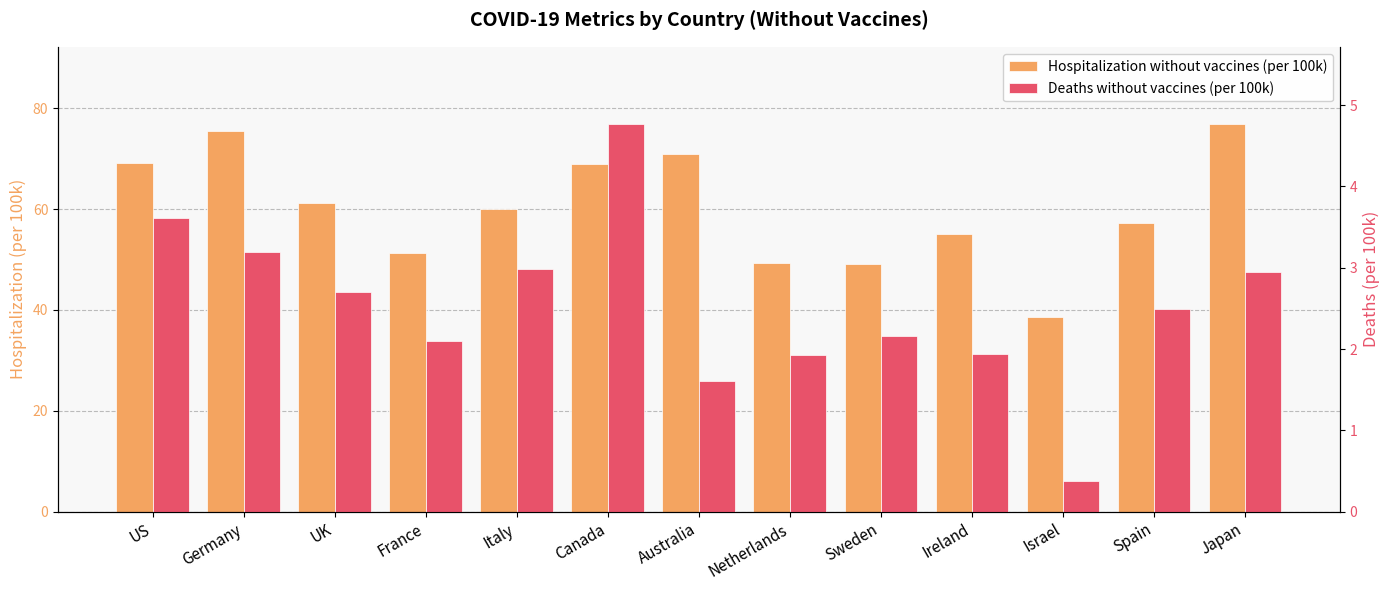

Reading right to left, list all the values displayed in this chart.

Hospitalization without vaccines (per 100k): 76.8	57.2	38.7	55.1	49.2	49.4	70.8	68.9	59.9	51.3	61.2	75.6	69.0
Deaths without vaccines (per 100k): 2.9	2.5	0.4	1.9	2.2	1.9	1.6	4.8	3.0	2.1	2.7	3.2	3.6